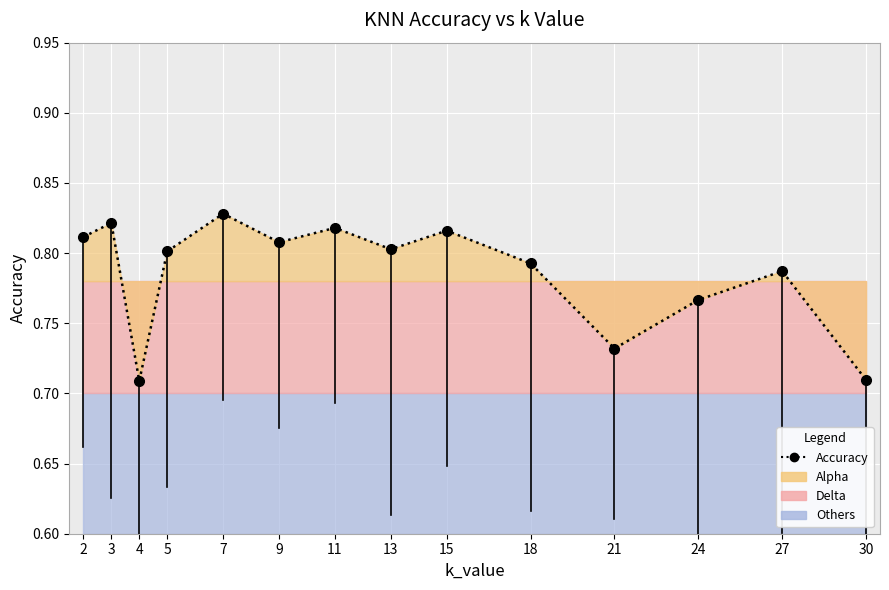

How many interior local valleys (lower than both neighbors) does the data have?

4